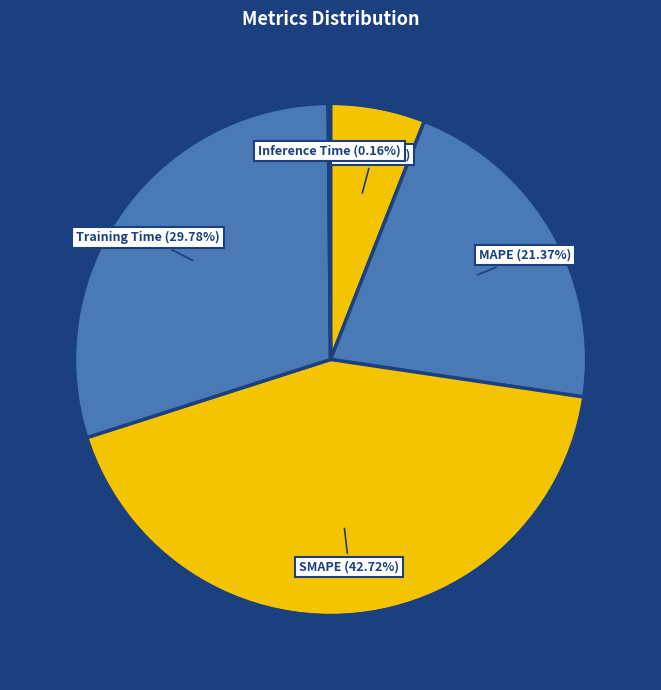

What is the largest slice in the pie chart?

SMAPE